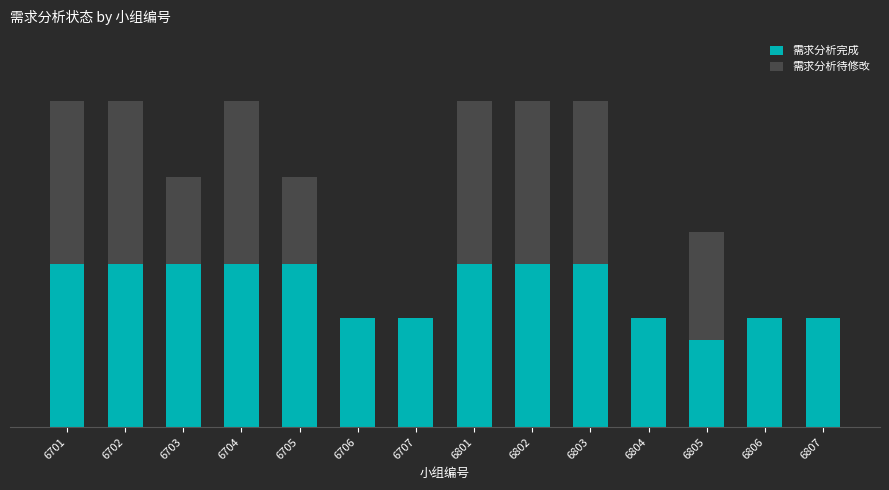

Does the chart contain stacked bars?

Yes